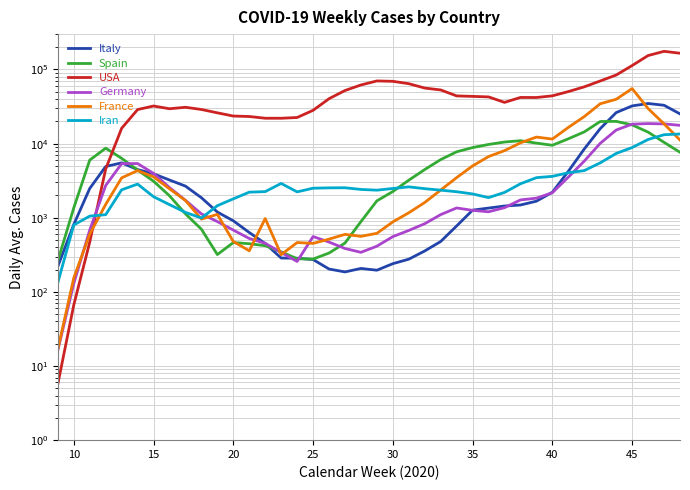

Reading left to right, list all the values displayed in this chart.

Italy: 220.7	811.1	2483.1	4913.7	5502.6	4466.0	3916.4	3230.3	2670.9	1863.3	1193.9	909.7	632.4	449.1	286.3	284.6	273.0	203.4	185.9	207.1	196.1	240.1	276.3	356.6	478.4	775.7	1267.6	1351.1	1439.6	1486.1	1673.4	2208.4	4231.6	8470.0	15933.9	26222.6	32252.4	34775.0	32905.4	25187.4
Spain: 262.0	1357.4	5992.9	8680.9	6333.7	4402.3	3111.3	1978.0	1129.3	700.6	319.0	462.4	446.6	419.9	347.1	280.1	277.1	334.3	456.0	887.0	1690.3	2259.1	3211.9	4472.1	6090.3	7757.3	8845.1	9741.4	10506.6	10945.3	10151.4	9502.3	11612.9	14393.0	19878.4	19955.3	17892.0	14297.3	10401.6	7643.6
USA: 5.7	66.6	469.6	4543.7	16092.7	28793.7	32162.1	29542.4	30918.0	28871.7	26017.1	23546.3	23220.1	21993.3	21982.3	22497.4	28128.3	40358.3	52031.4	61810.3	70065.3	69232.6	64331.1	56170.9	52948.1	44017.3	43366.6	42671.0	35986.3	41948.1	41869.9	44114.0	50348.7	58331.9	69979.4	84202.4	113043.7	154149.0	175715.1	165601.3
Germany: 16.3	130.0	681.9	2722.9	5366.0	5384.0	3961.6	2555.4	1718.3	1127.7	887.9	681.7	525.3	452.3	339.3	257.4	557.7	469.9	384.9	341.7	413.6	556.6	674.4	831.3	1102.3	1356.0	1258.0	1204.1	1367.7	1739.9	1837.3	2176.1	3531.4	5812.9	10093.7	15244.1	18308.7	18633.9	18452.4	17642.3
France: 16.9	154.1	602.0	1513.6	3450.9	4329.1	3560.7	2457.6	1709.9	958.9	1110.9	478.3	358.6	976.0	317.7	463.3	451.0	514.7	597.0	561.4	616.4	880.1	1167.7	1607.3	2363.7	3480.4	5006.3	6690.6	8045.3	10238.4	12258.0	11517.3	16540.6	23151.4	34496.1	39620.7	55282.0	29723.1	18474.3	11182.1
Iran: 133.6	798.3	1053.1	1100.0	2381.6	2845.3	1922.9	1503.6	1181.4	991.9	1454.1	1799.3	2214.7	2252.1	2903.3	2234.0	2503.6	2531.0	2538.4	2409.3	2355.0	2483.4	2609.3	2467.9	2355.9	2243.1	2095.0	1869.7	2195.9	2873.0	3472.6	3617.7	4043.3	4329.3	5502.3	7370.7	8856.4	11368.9	13184.7	13484.0